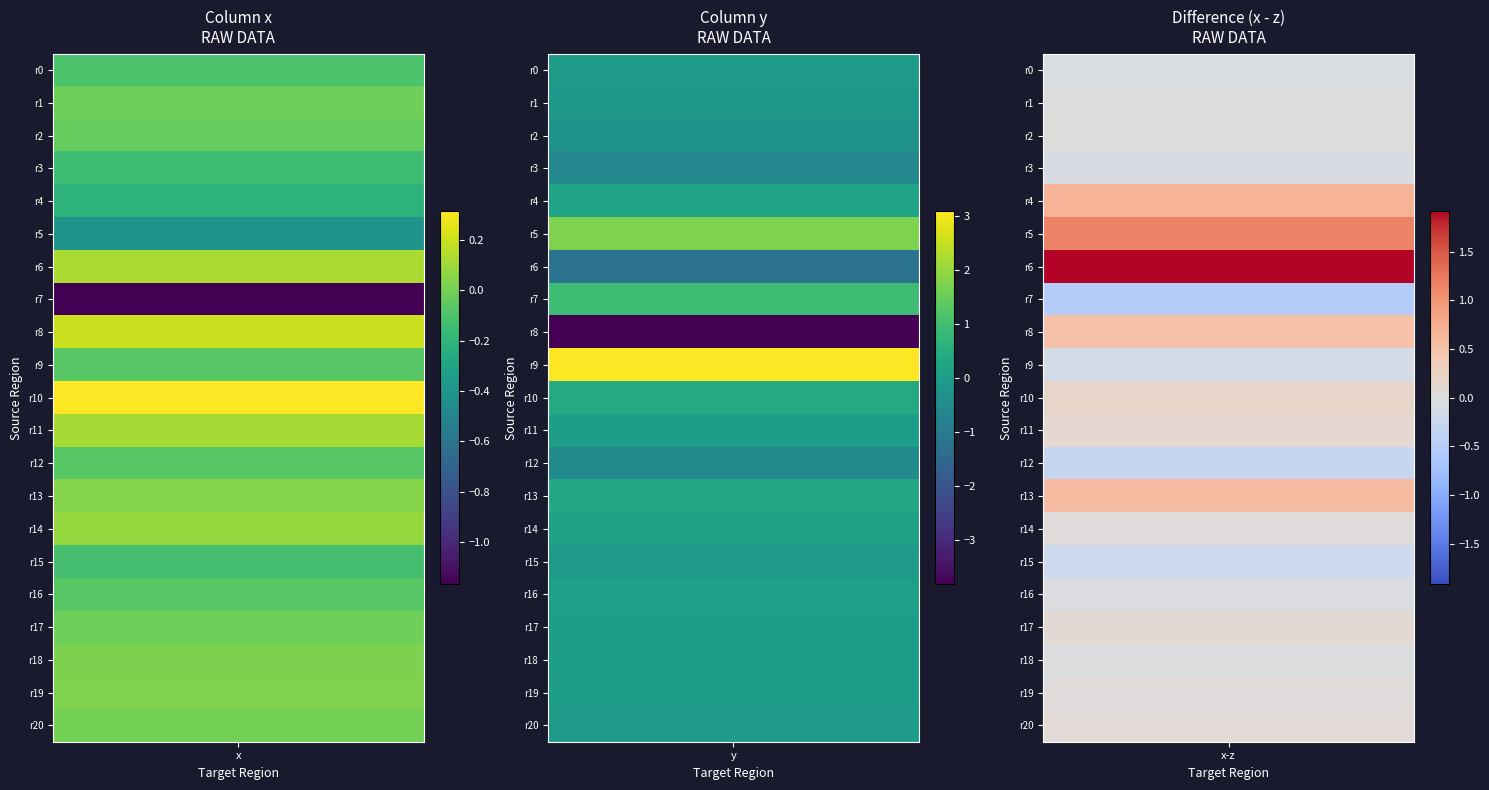

List the labels in order of x value, largest first.

10, 8, 6, 11, 14, 13, 19, 18, 20, 17, 1, 2, 16, 12, 9, 0, 15, 3, 4, 5, 7